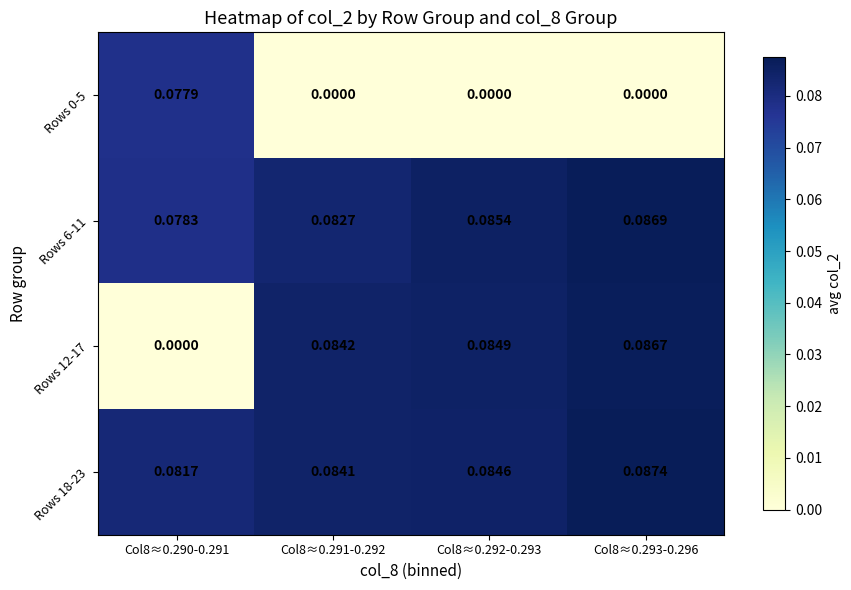

Rank the series at Col8≈0.293-0.296 from lowest to highest value.

Rows 0-5, Rows 12-17, Rows 6-11, Rows 18-23